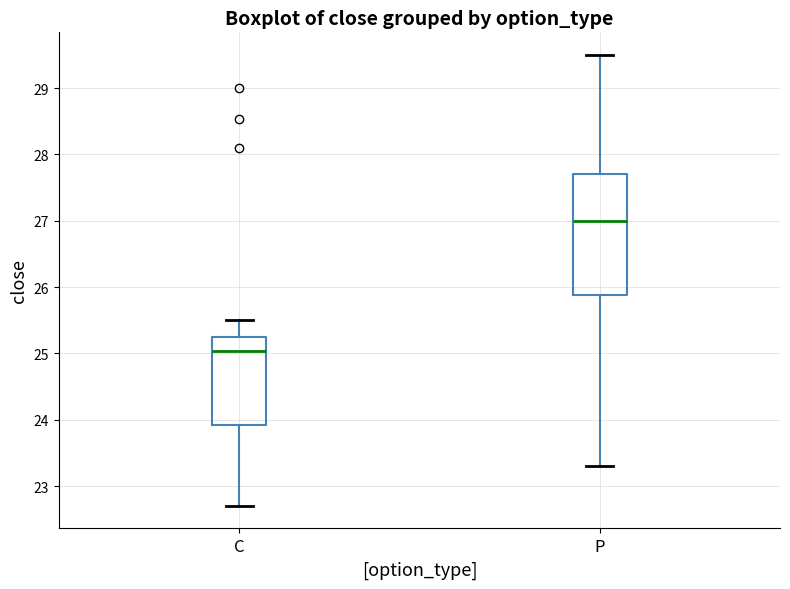

Reading left to right, transcribe this box plot: for each box, give where its median line is, the range the box spans, and where its two whiskers end, as read against the y-axis. The values are not printed on the chart, so give them approximately, as read against the axis.

C: median 25.0, box 23.9 to 25.2, whiskers 22.7 to 25.5
P: median 27.0, box 25.9 to 27.7, whiskers 23.3 to 29.5